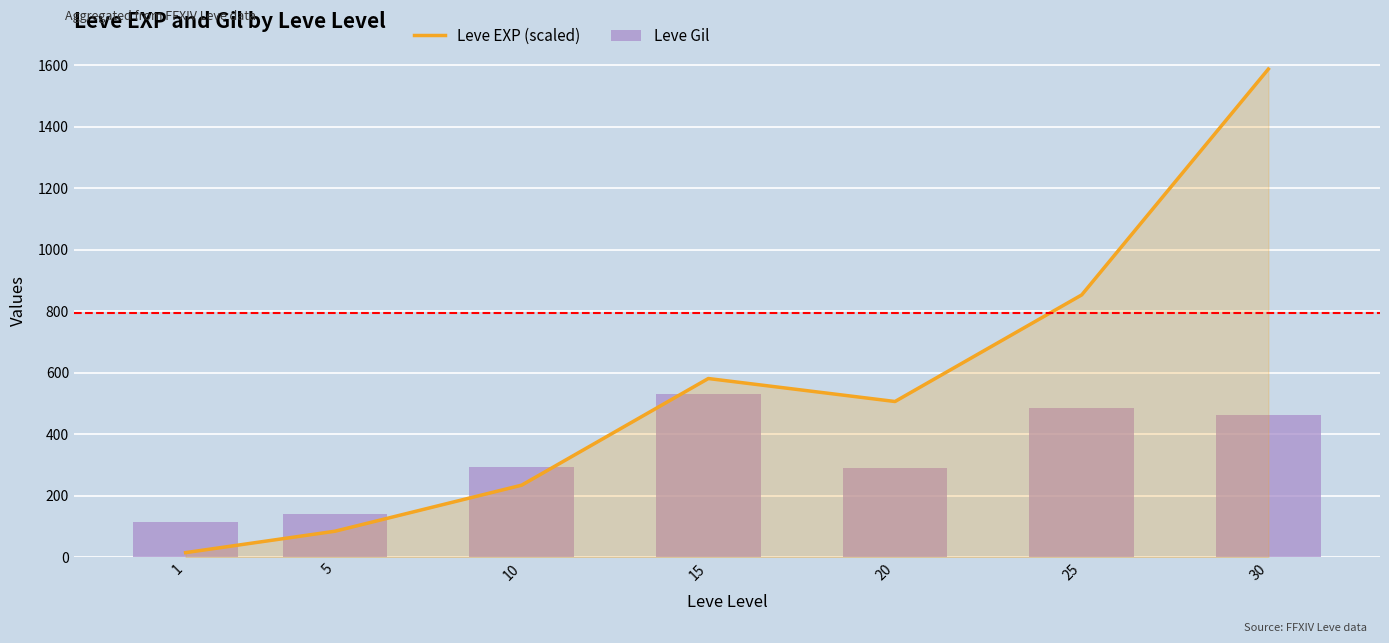

The value of Leve EXP (scaled) at 30 is 2567.7. True or false?

False